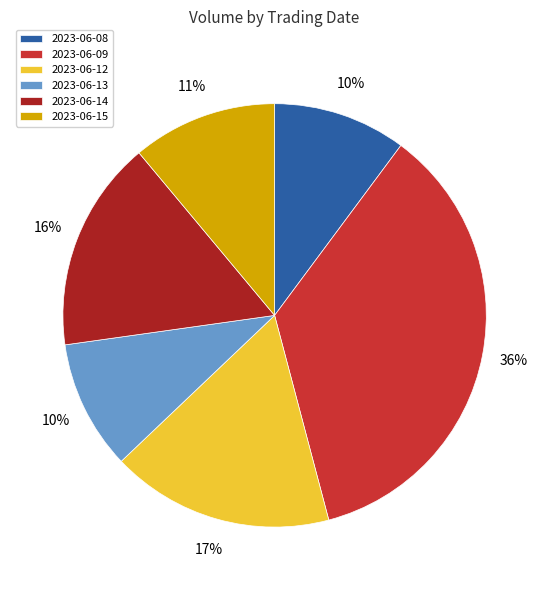

Approximately how many times larger is the value at 2023-06-13 compared to 2023-06-08?

1.0